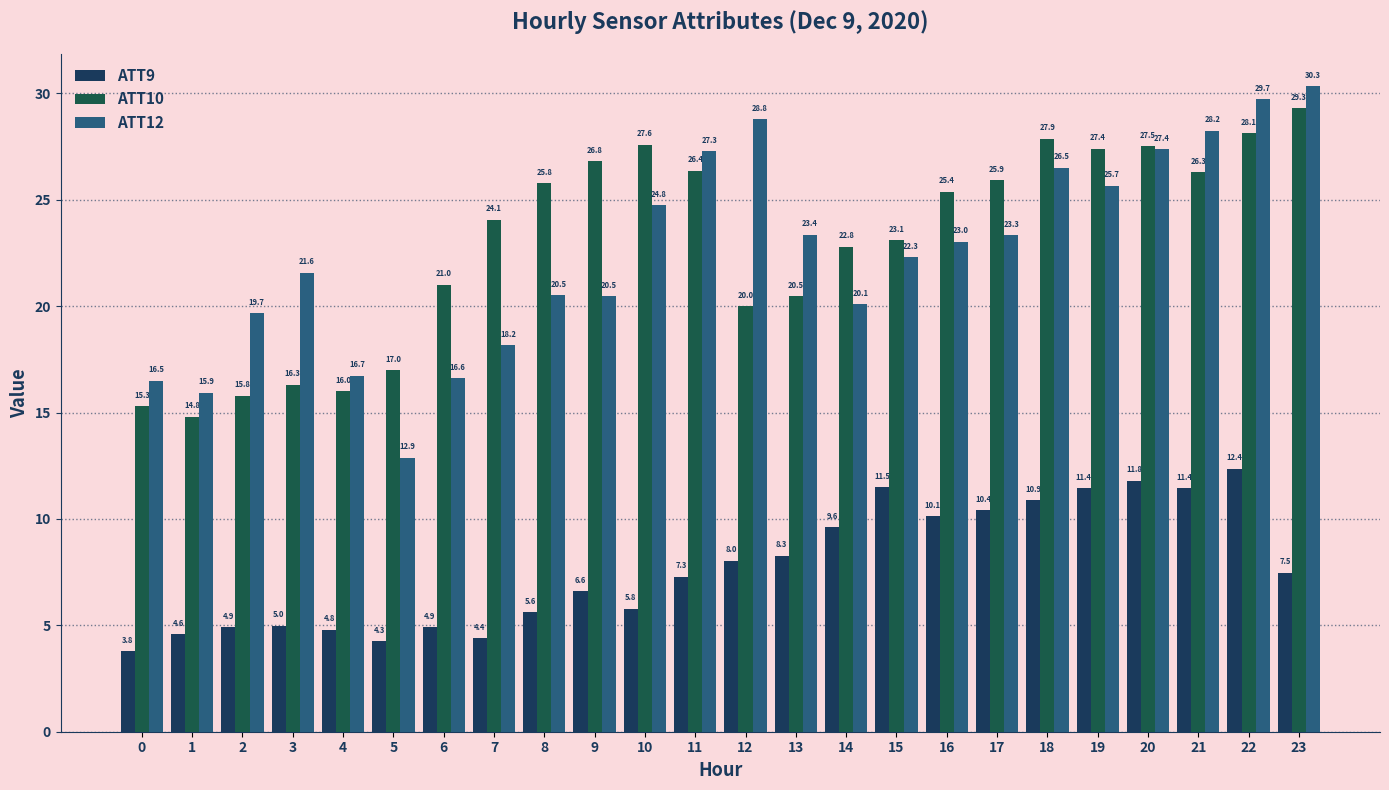

Reading left to right, list all the values displayed in this chart.

ATT9: 0=3.8	1=4.6	2=4.9	3=5.0	4=4.8	5=4.3	6=4.9	7=4.4	8=5.6	9=6.6	10=5.8	11=7.3	12=8.0	13=8.3	14=9.6	15=11.5	16=10.1	17=10.4	18=10.9	19=11.4	20=11.8	21=11.4	22=12.4	23=7.5
ATT10: 0=15.3	1=14.8	2=15.8	3=16.3	4=16.0	5=17.0	6=21.0	7=24.1	8=25.8	9=26.8	10=27.6	11=26.4	12=20.0	13=20.5	14=22.8	15=23.1	16=25.4	17=25.9	18=27.9	19=27.4	20=27.5	21=26.3	22=28.1	23=29.3
ATT12: 0=16.5	1=15.9	2=19.7	3=21.6	4=16.7	5=12.9	6=16.6	7=18.2	8=20.5	9=20.5	10=24.8	11=27.3	12=28.8	13=23.4	14=20.1	15=22.3	16=23.0	17=23.3	18=26.5	19=25.7	20=27.4	21=28.2	22=29.7	23=30.3